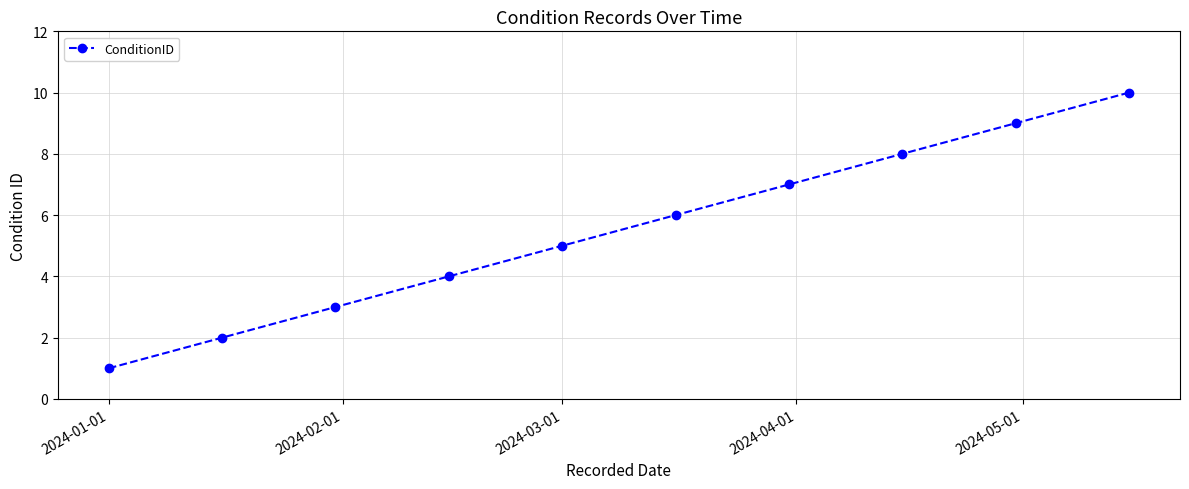

What is the maximum value shown in the chart?

10